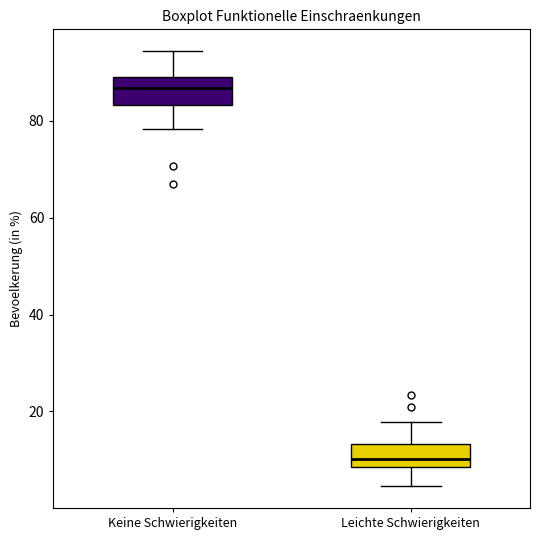

Which box has the highest median line?

Keine Schwierigkeiten